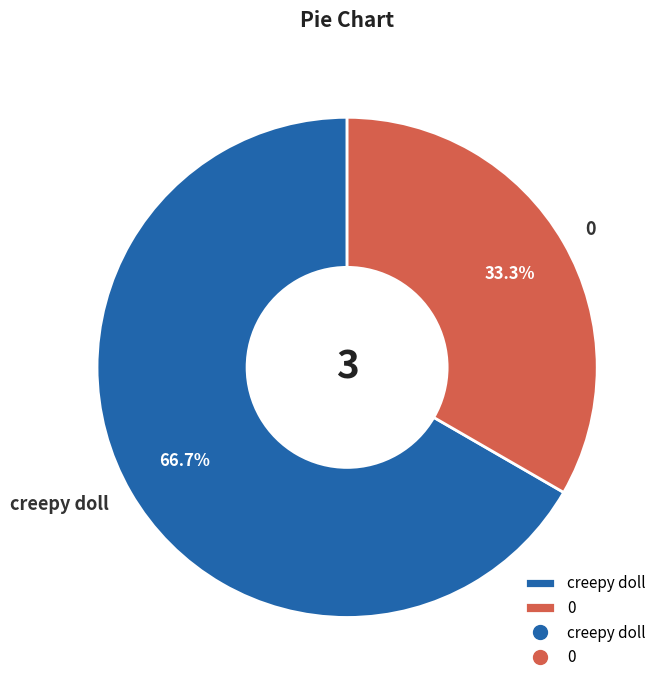

To the nearest percent, what portion does creepy doll represent?

67%